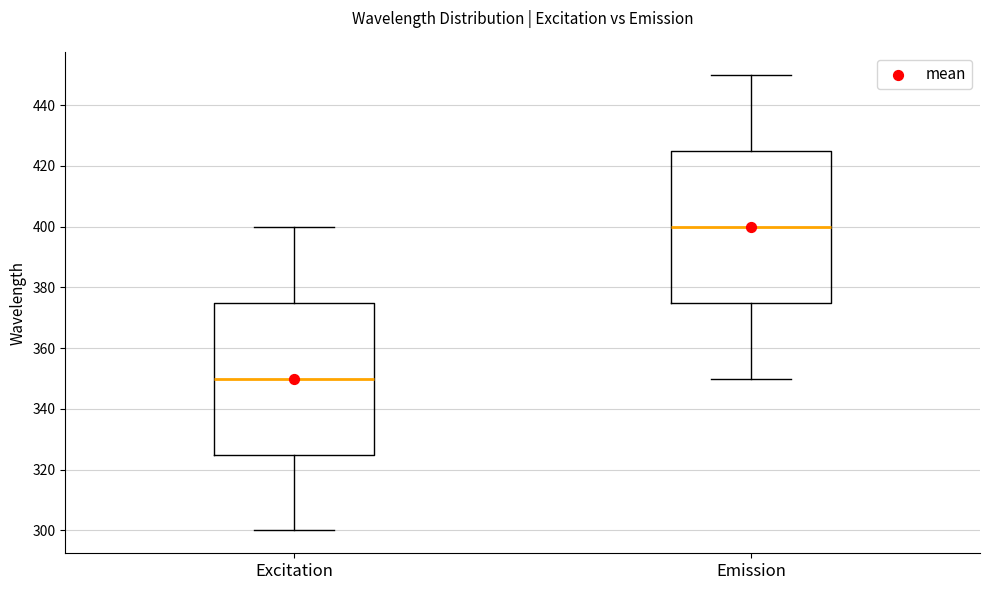

Reading left to right, transcribe this box plot: for each box, give where its median line is, the range the box spans, and where its two whiskers end, as read against the y-axis. The values are not printed on the chart, so give them approximately, as read against the axis.

Excitation: median 350, box 326 to 376, whiskers 300 to 400
Emission: median 400, box 376 to 426, whiskers 350 to 450